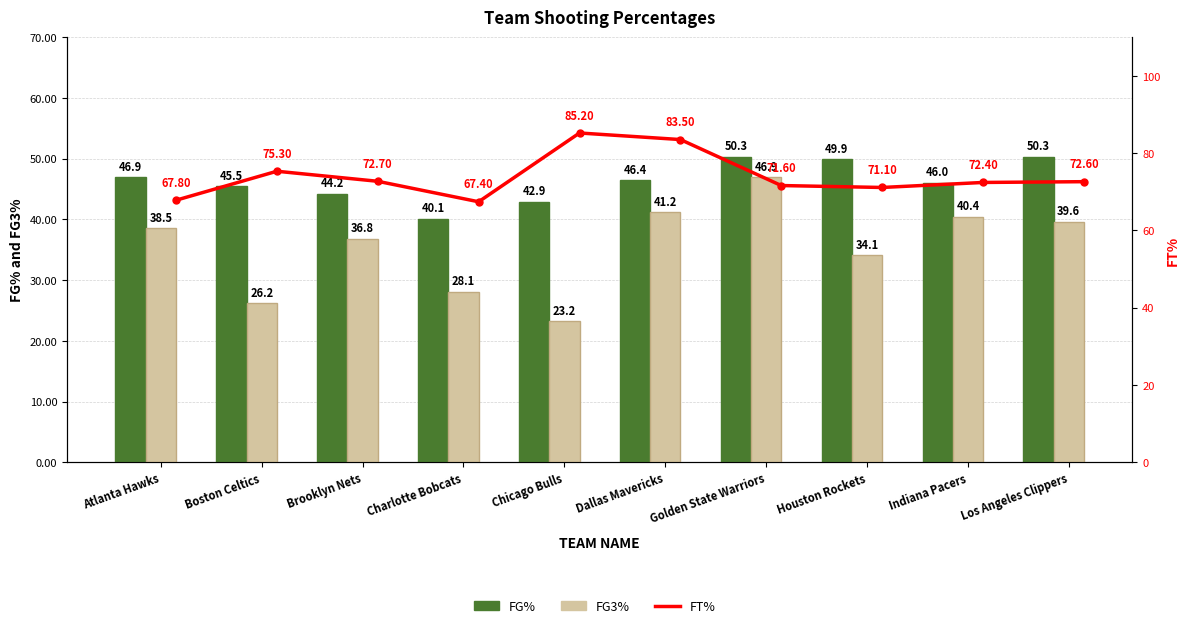

The FG% series shows 76.7 at Los Angeles Clippers. True or false?

False